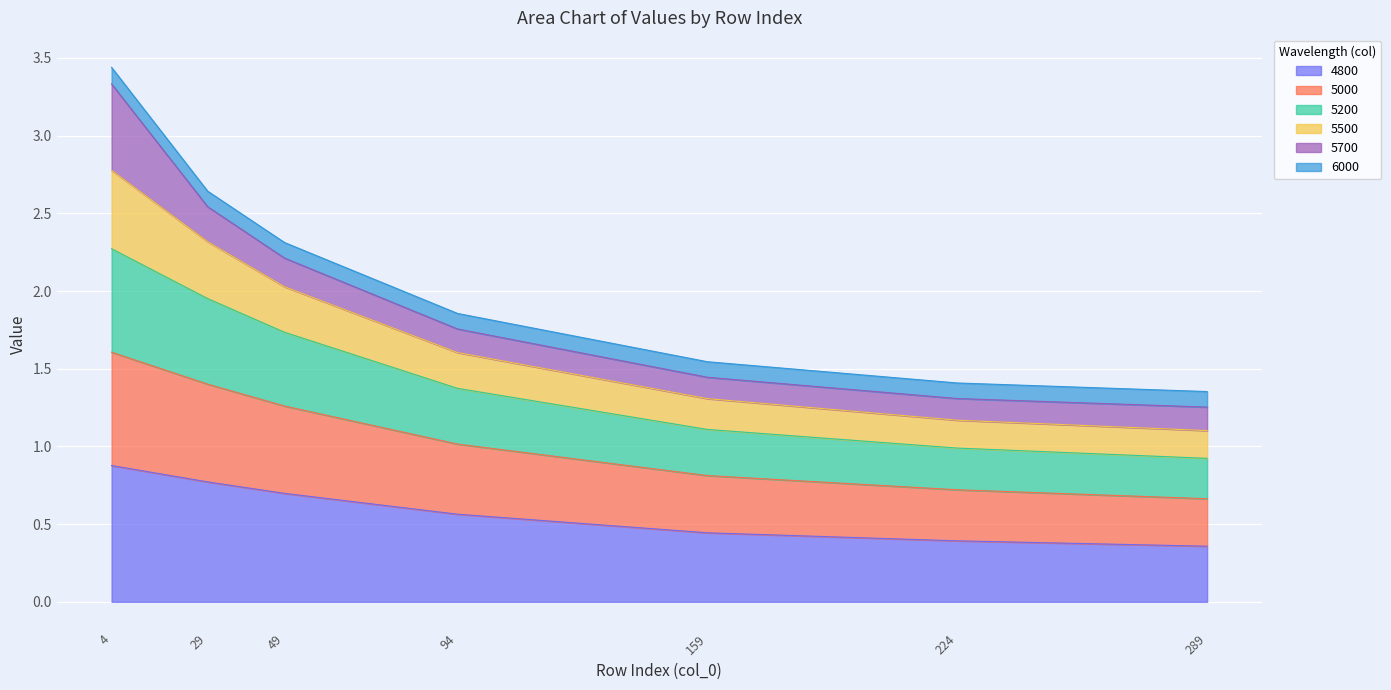

At which category is the sum across all series the highest?

4